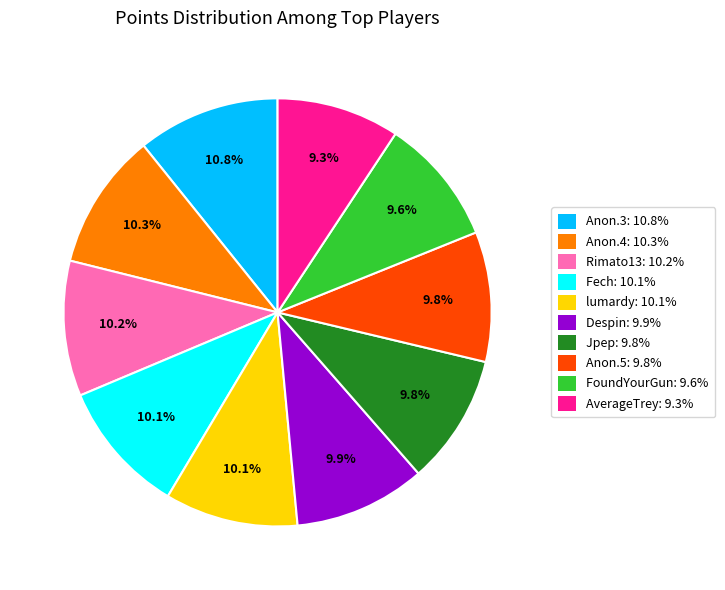

Does any single category account for the majority?

No